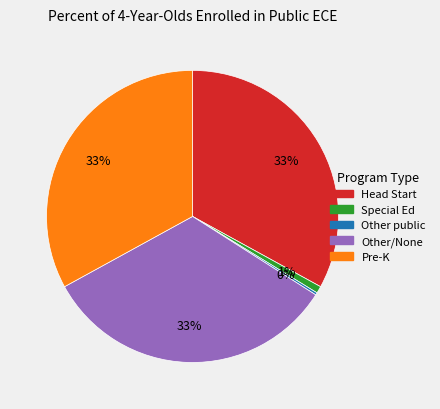

Is there a majority slice in this chart?

No